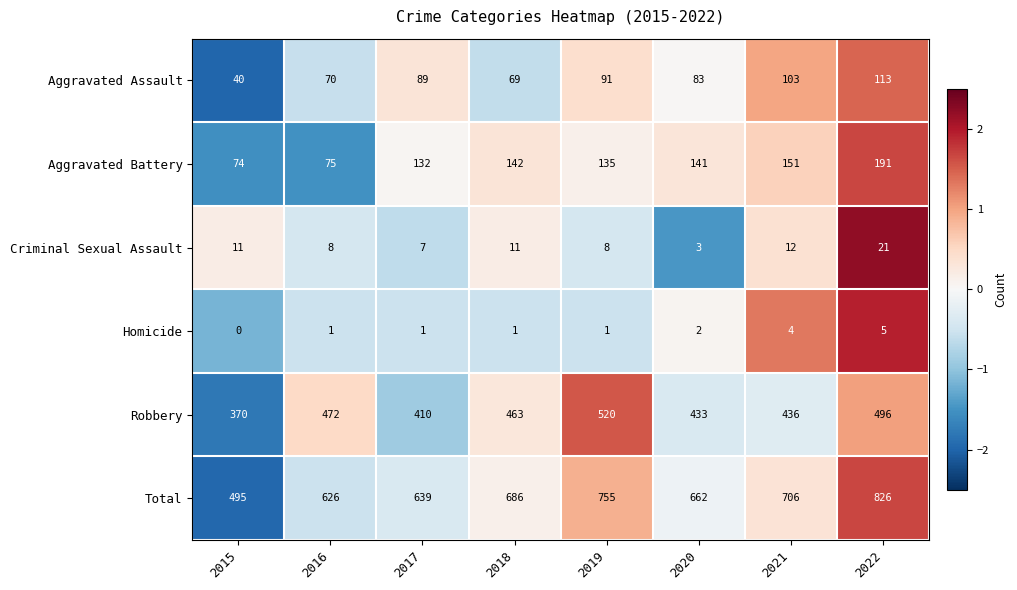

What is the total value across all series at 2016?

1252